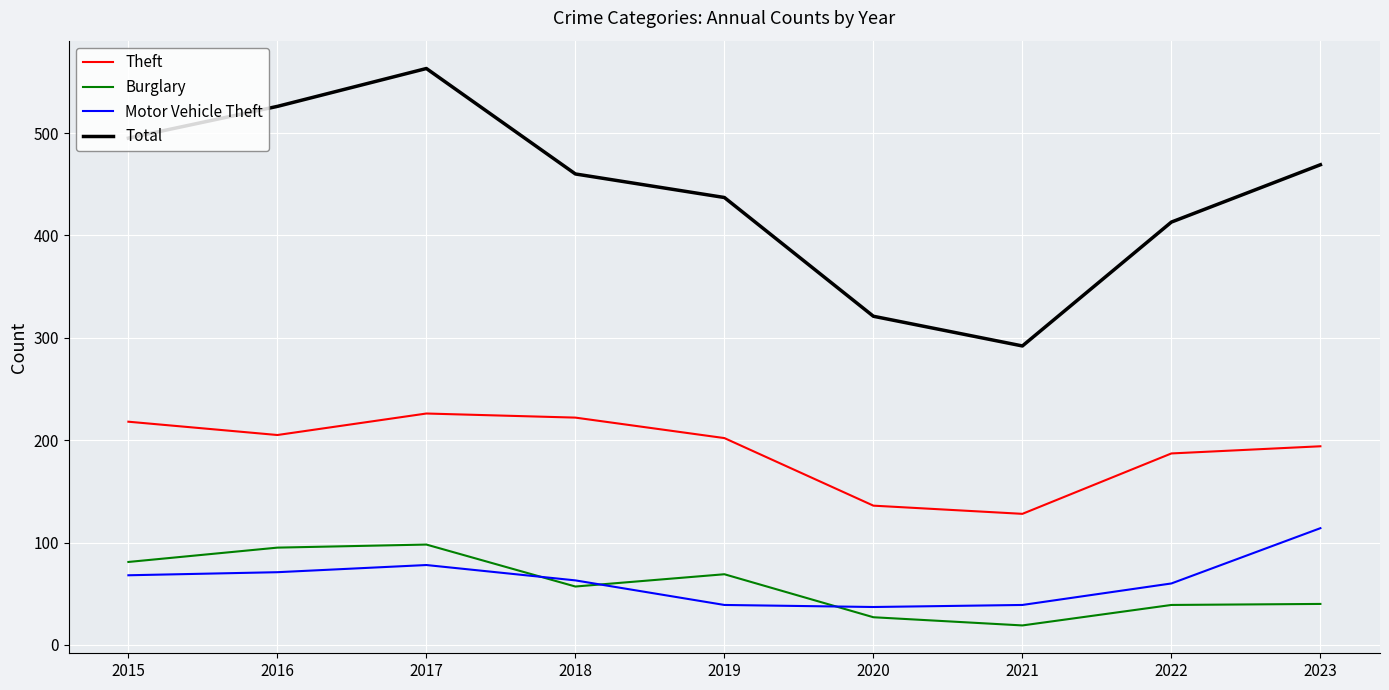

At 2016, list the series in order from largest to smallest.

Total, Theft, Burglary, Motor Vehicle Theft